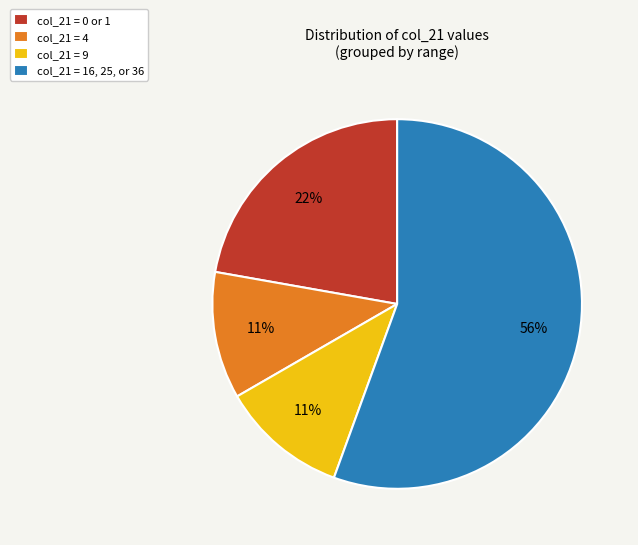

What percentage is the col_21 = 4 slice, to the nearest percent?

11%